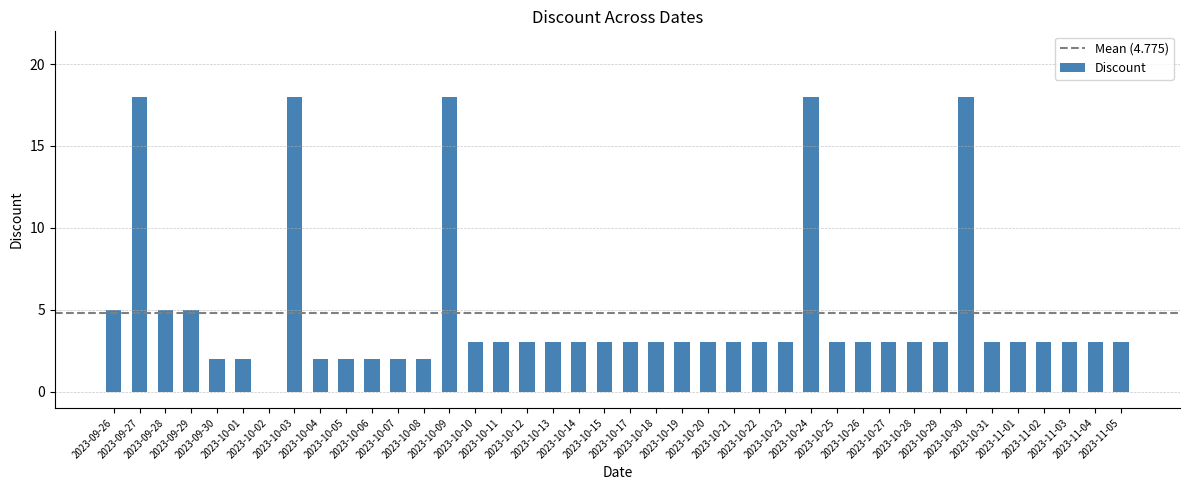

Reading right to left, extract all data points from this chart.

3	3	3	3	3	3	18	3	3	3	3	3	18	3	3	3	3	3	3	3	3	3	3	3	3	3	18	2	2	2	2	2	18	0	2	2	5	5	18	5